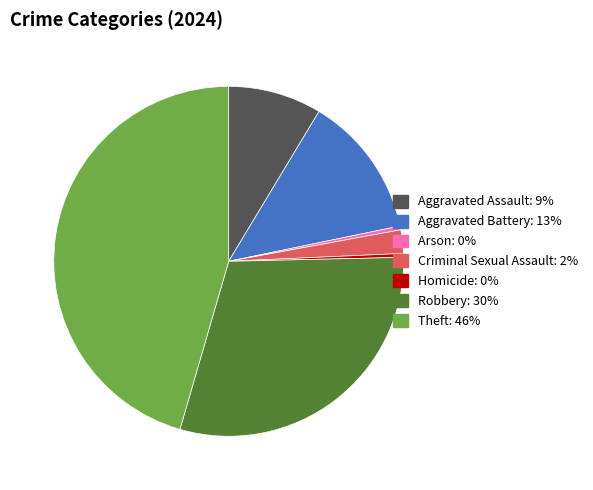

Which has a higher value, Arson or Robbery?

Robbery